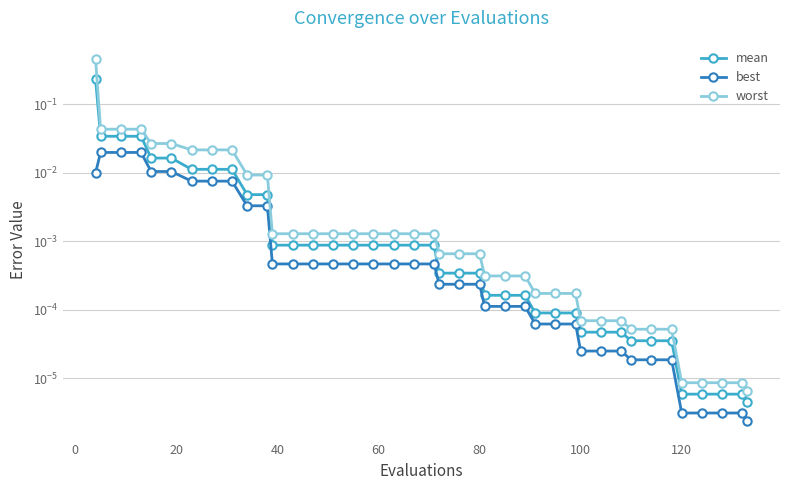

True or false: mean and worst intersect in this chart.

False